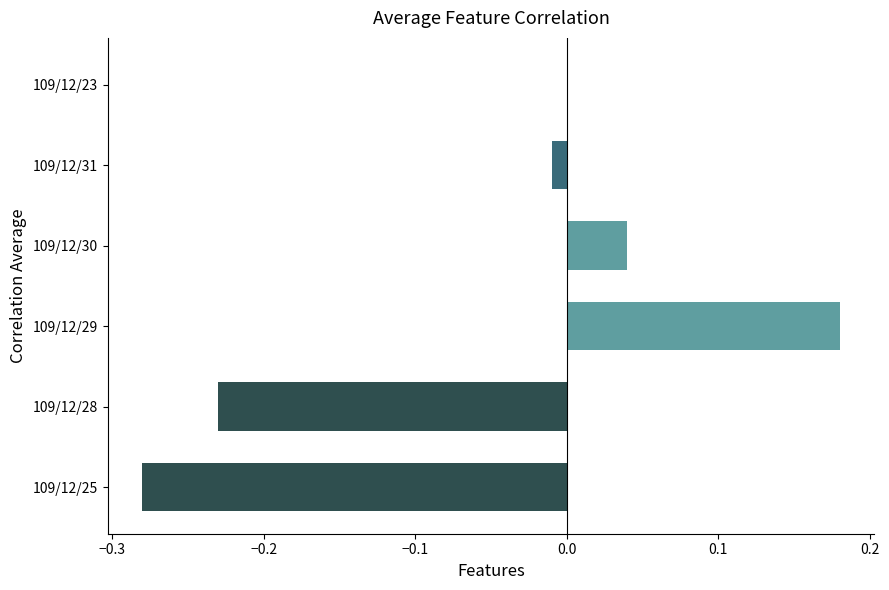

At which category does the chart reach its peak across all series?

109/12/29